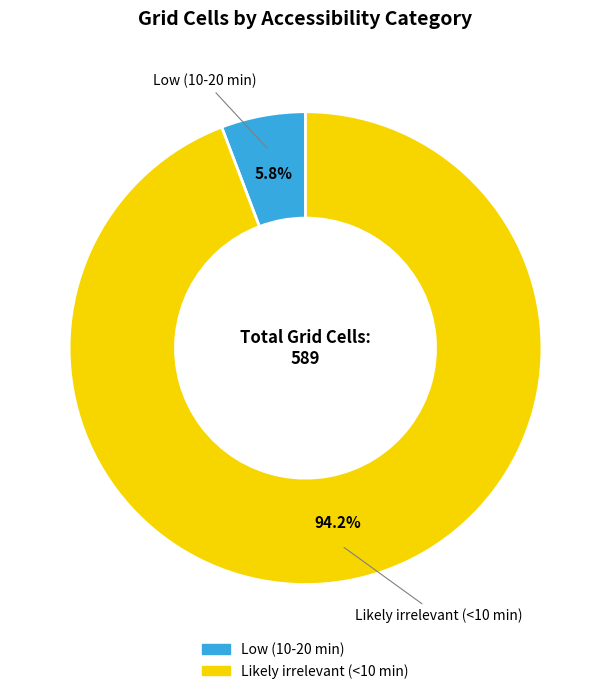

How much of the chart is everything except Low (10-20 min)?

94.2%